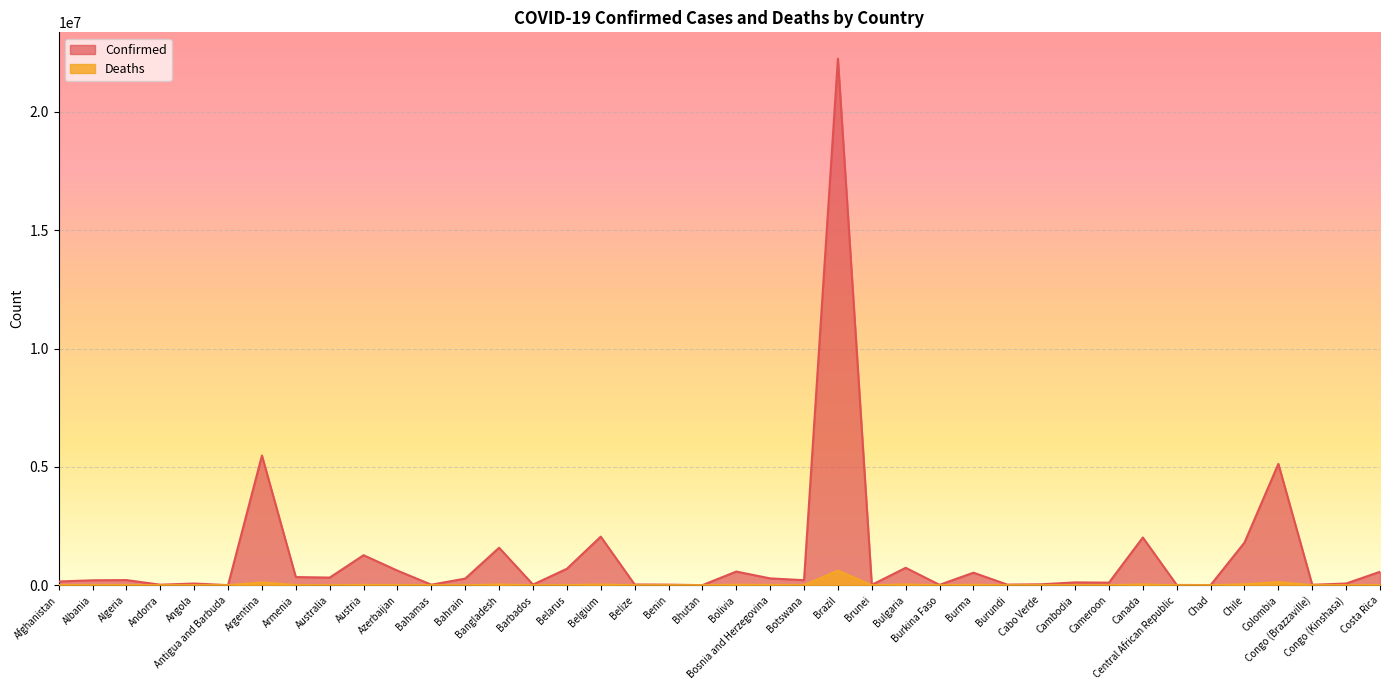

What is the difference between the maximum and minimum values in the Confirmed series?

22247558